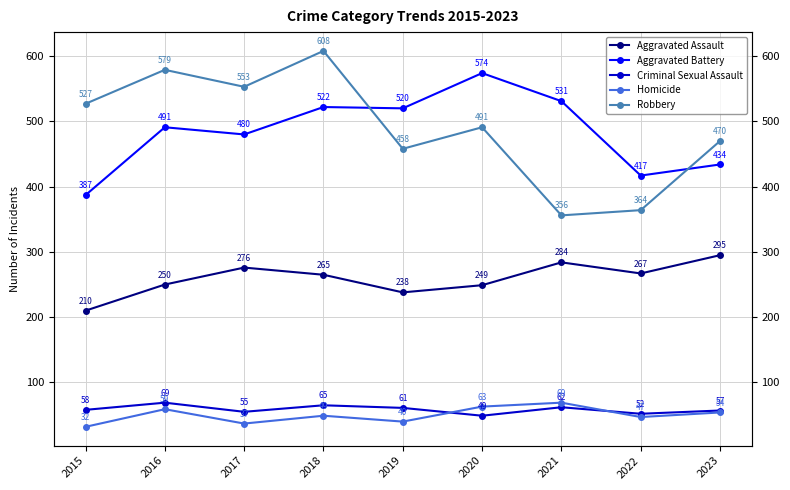

What is the average value of the Aggravated Assault series?

259